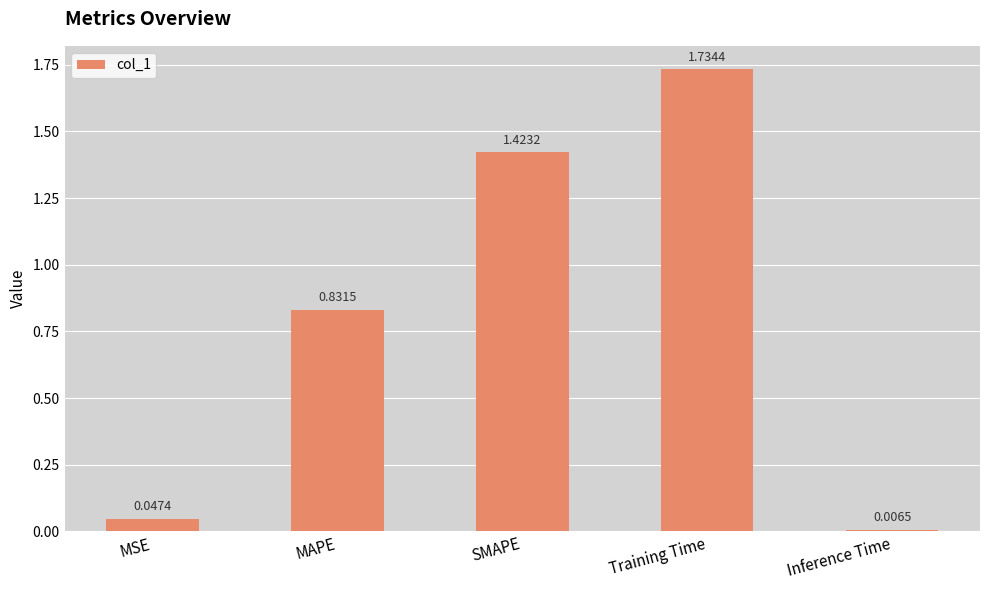

At which category does the chart reach its minimum across all series?

Inference Time